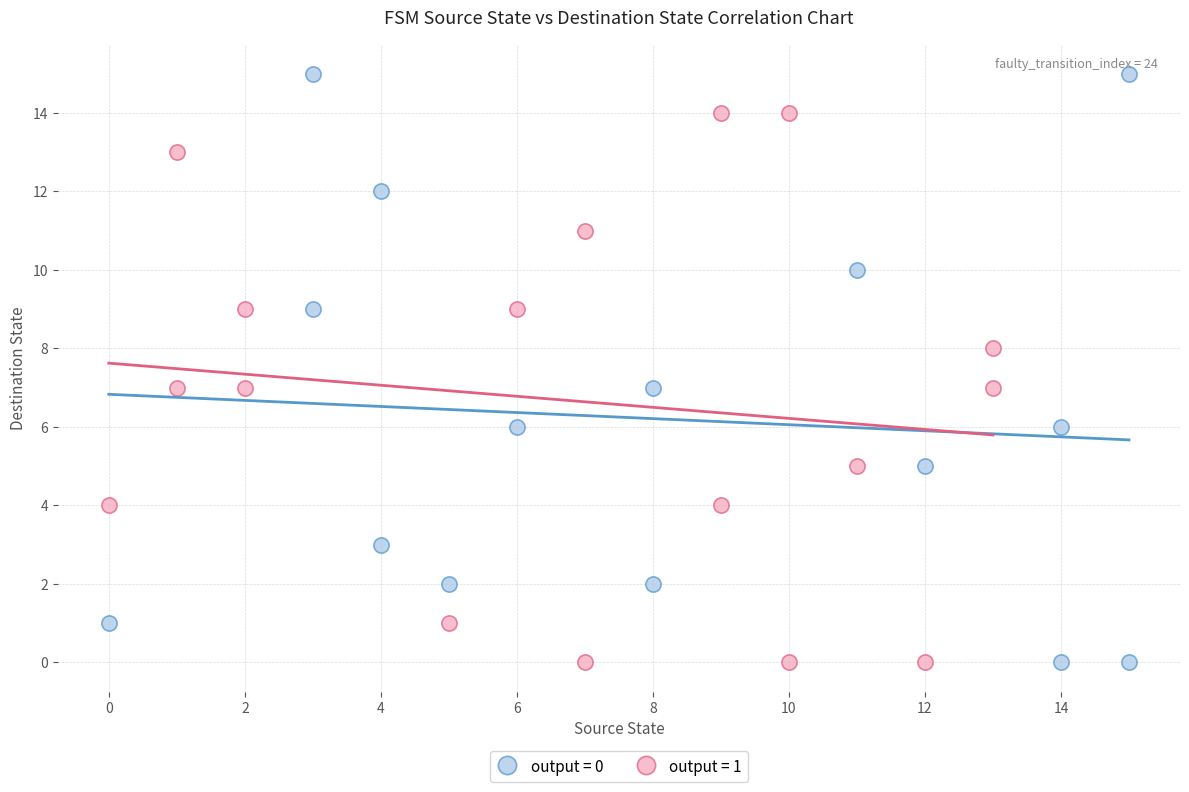

Which series contains the highest Y value?

output = 0